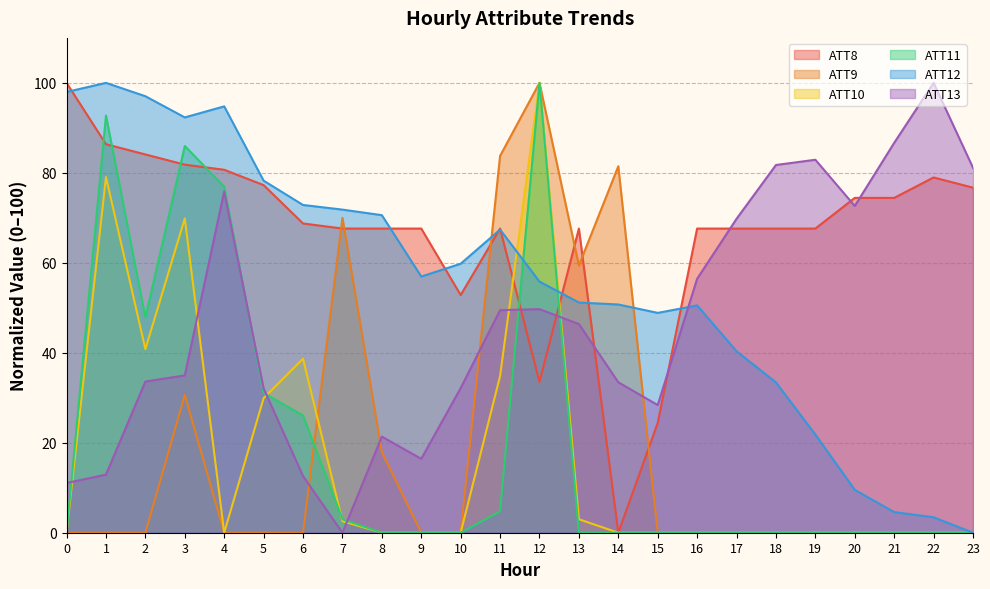

How many values in ATT12 are above zero?

23